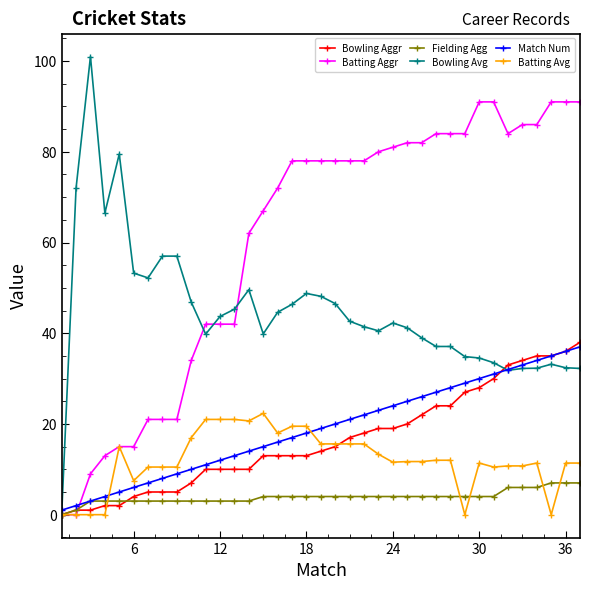

What is the value of the Match Num point at the 12th from the left?

12.0